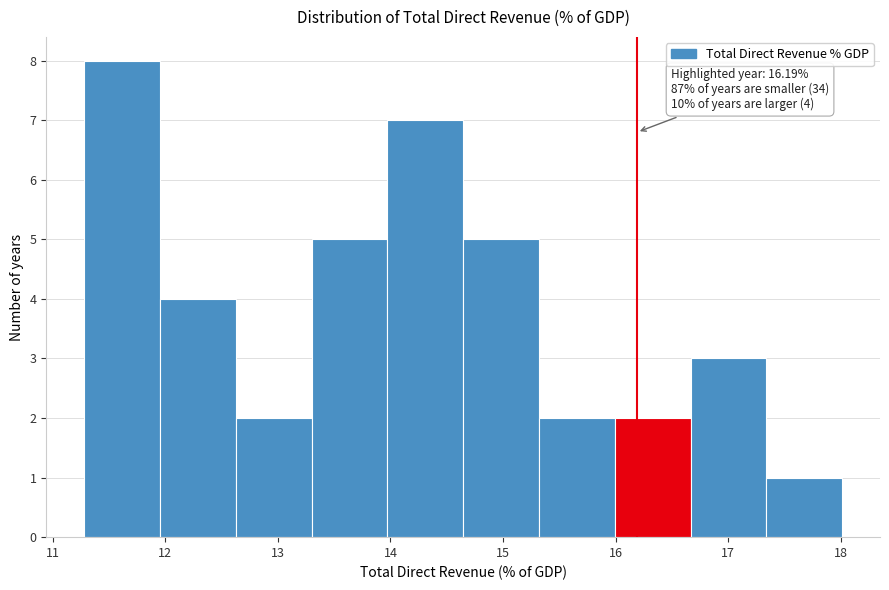

Over which range of the x-axis is the bar tallest?

11.3 to 12.0